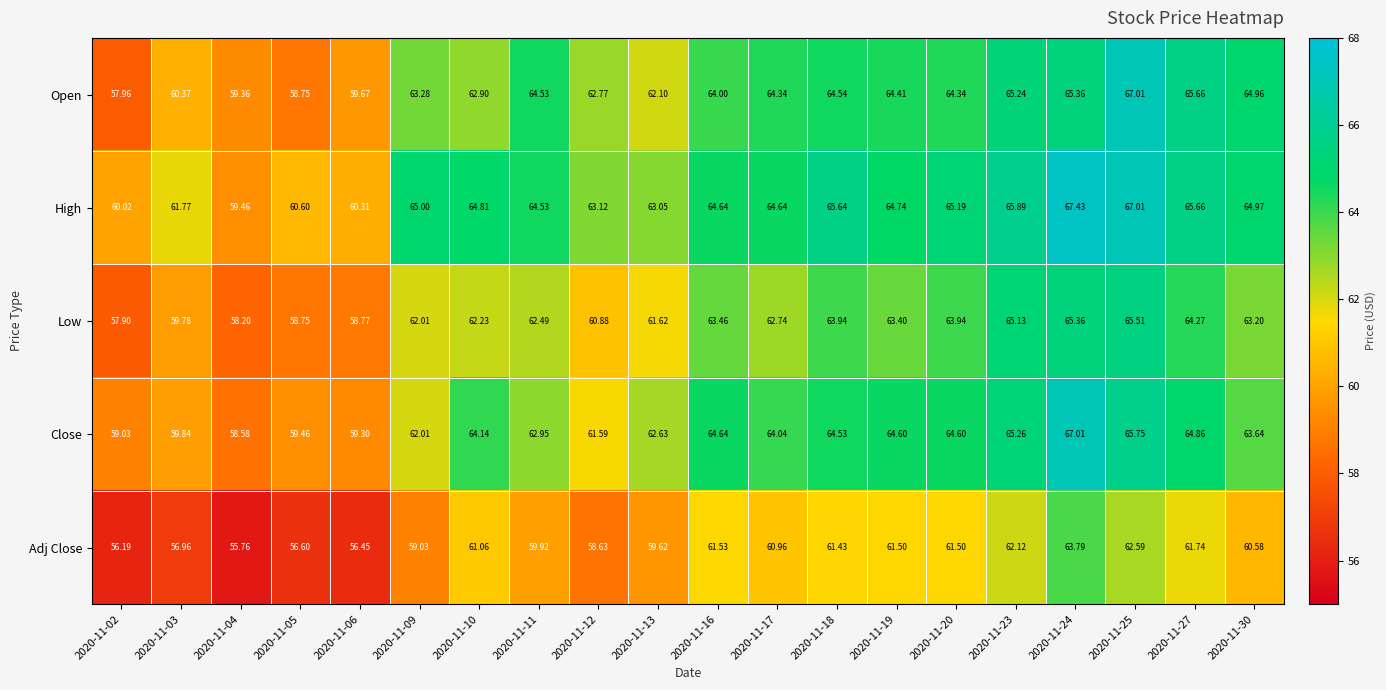

Which series has the largest range (max minus min)?

Open